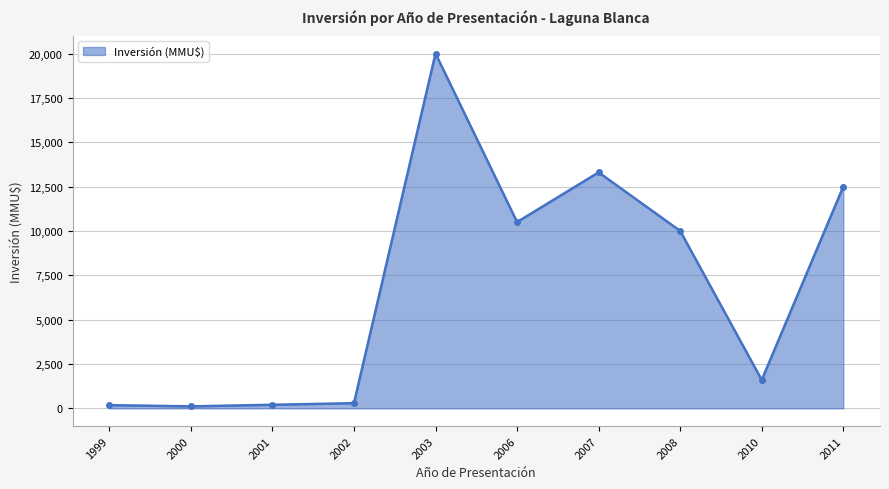

What is the average value?

6868